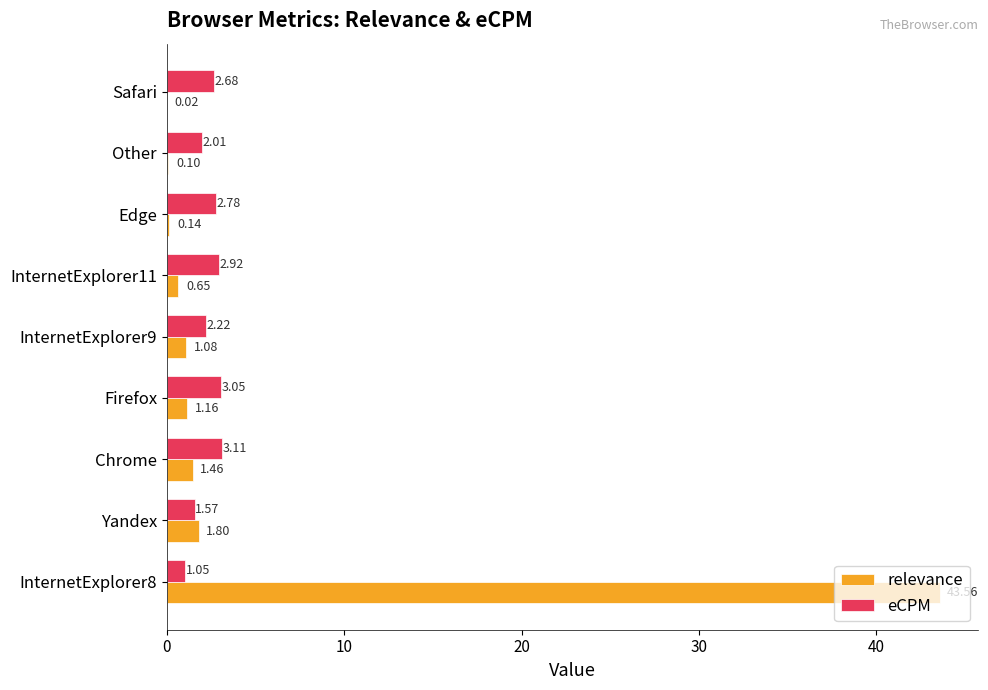

Which series changed the most between InternetExplorer8 and Other?

relevance